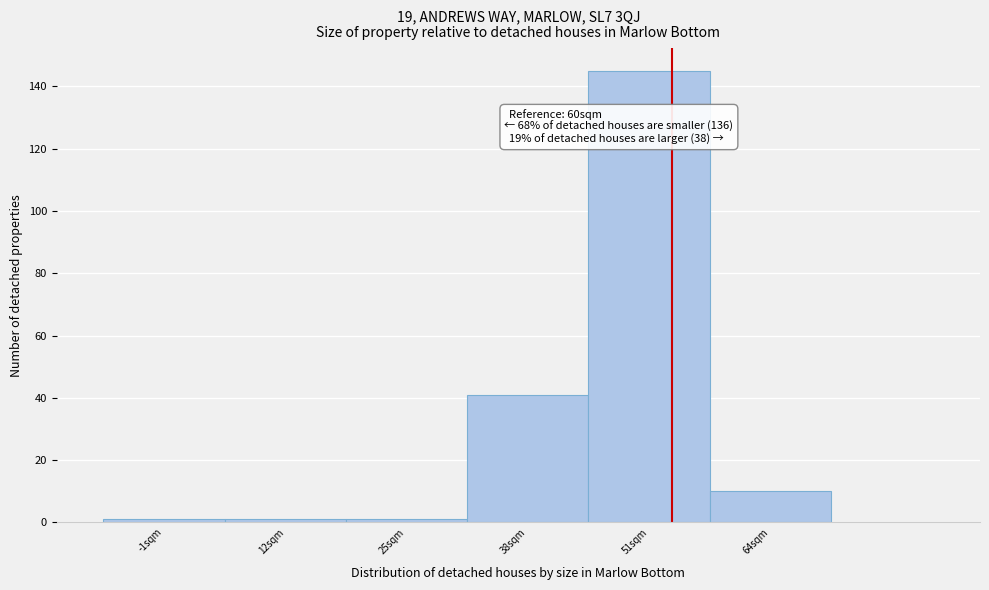

Reading left to right, what are all the values shown in this chart?

-1sqm=1	12sqm=1	25sqm=1	38sqm=41	51sqm=145	64sqm=10